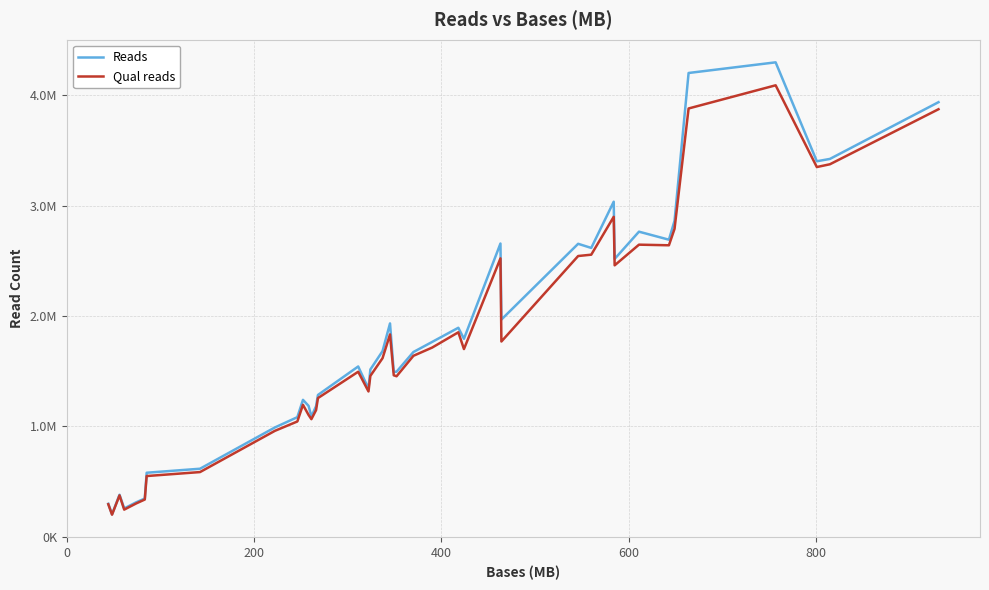

What is the sum of all Qual reads values?

69594262